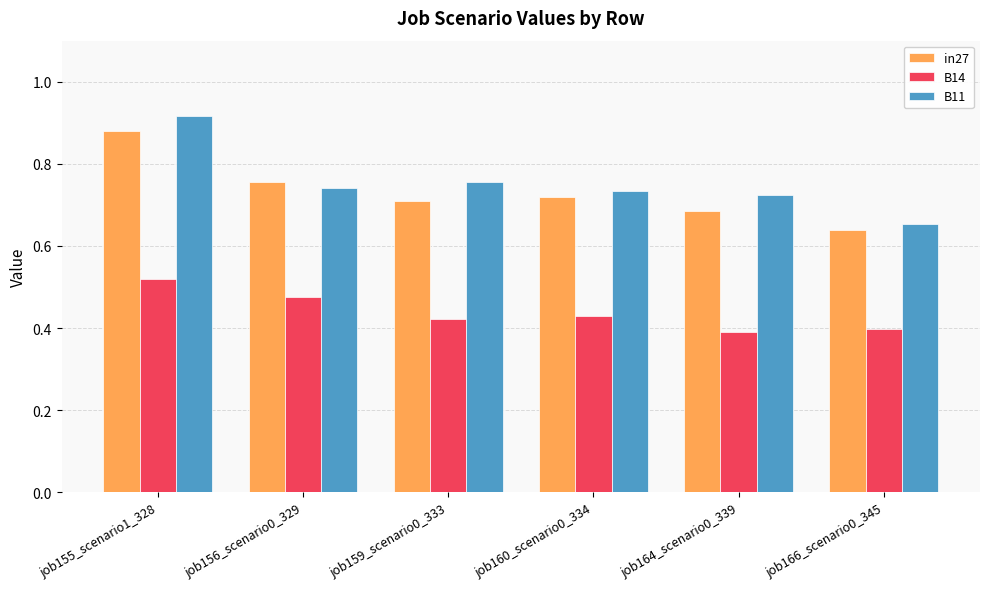

What is the sum of all in27 values?

4.4